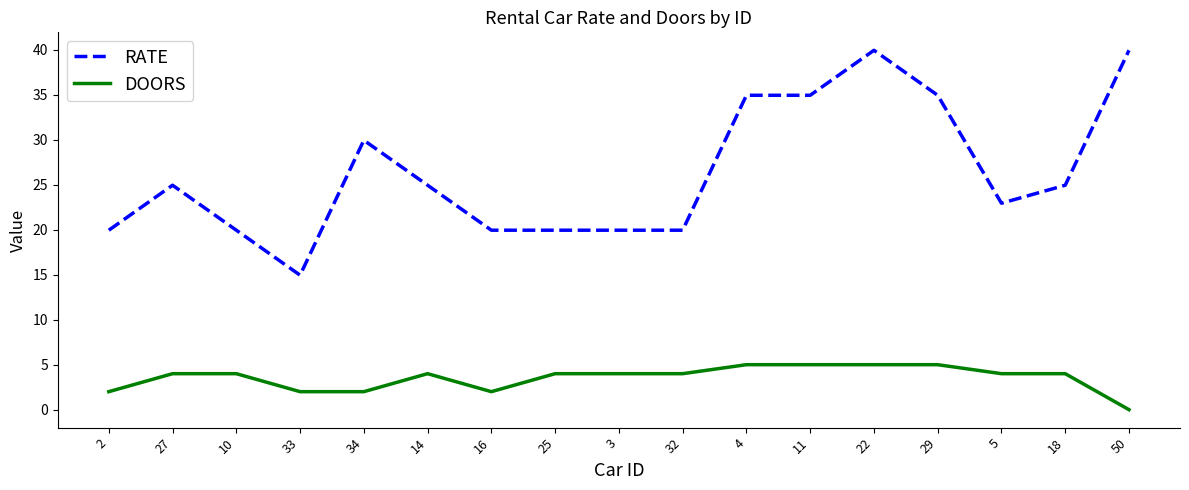

What is the sum of the RATE values at 27 and 16?

44.9